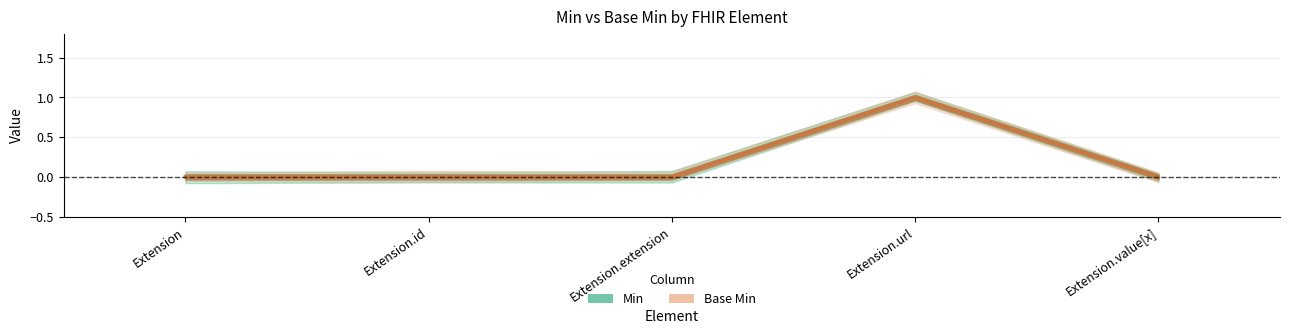

How many lines are shown in the chart?

2